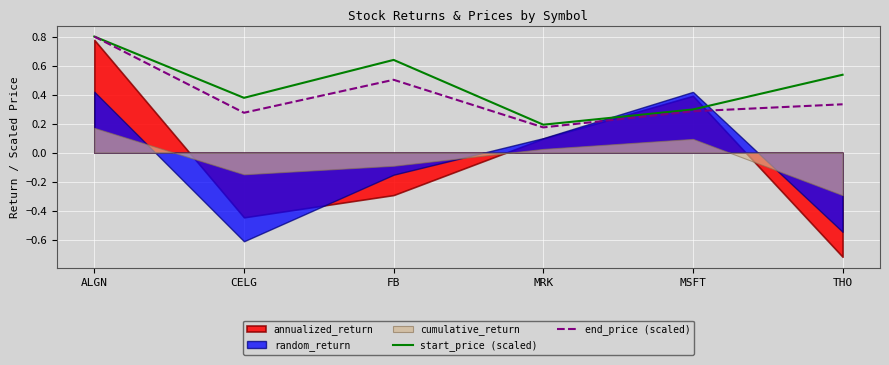

Which has a higher value, MRK or ALGN?

ALGN